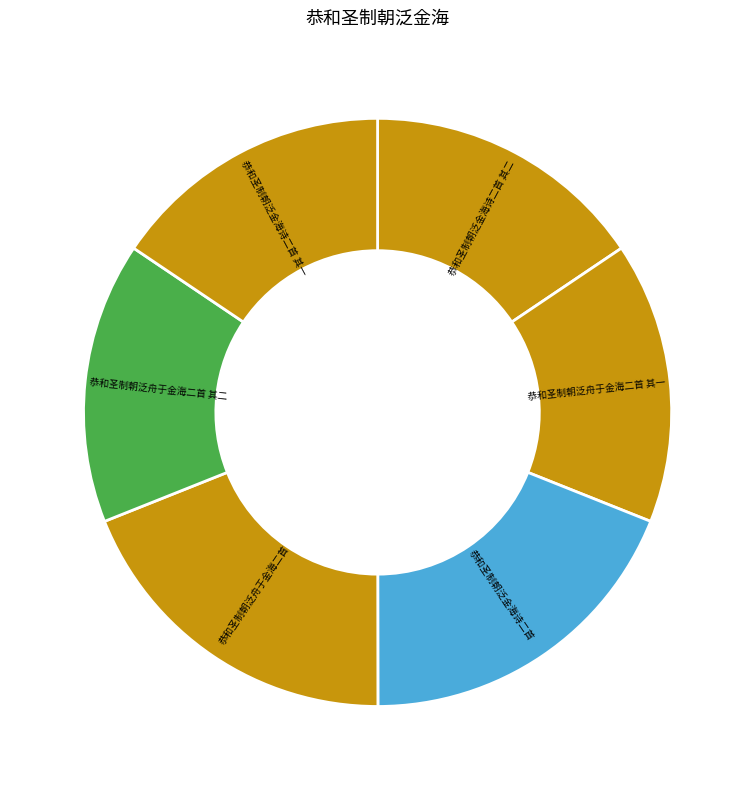

What is the smallest slice in the pie chart?

恭和圣制朝泛舟于金海二首 其一